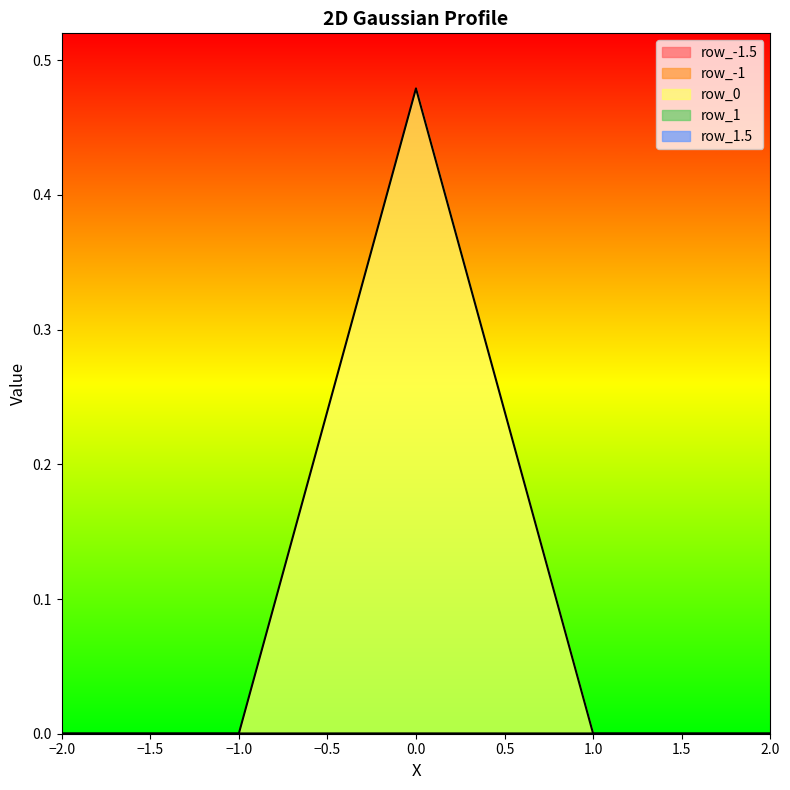

How many data points does each series have?

7